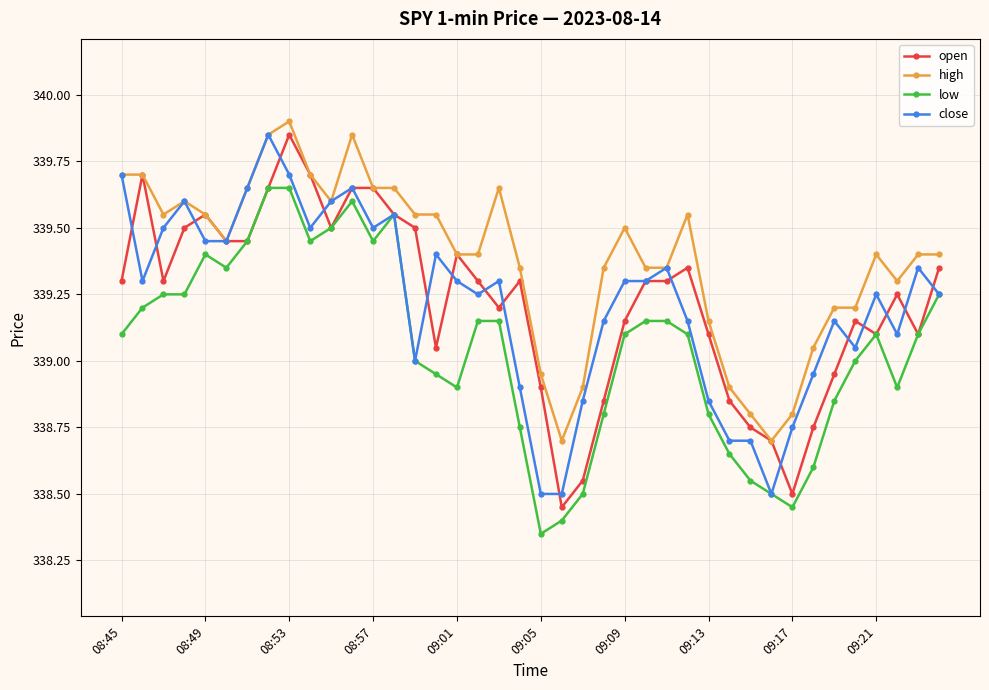

Which series has the largest total across all categories?

high